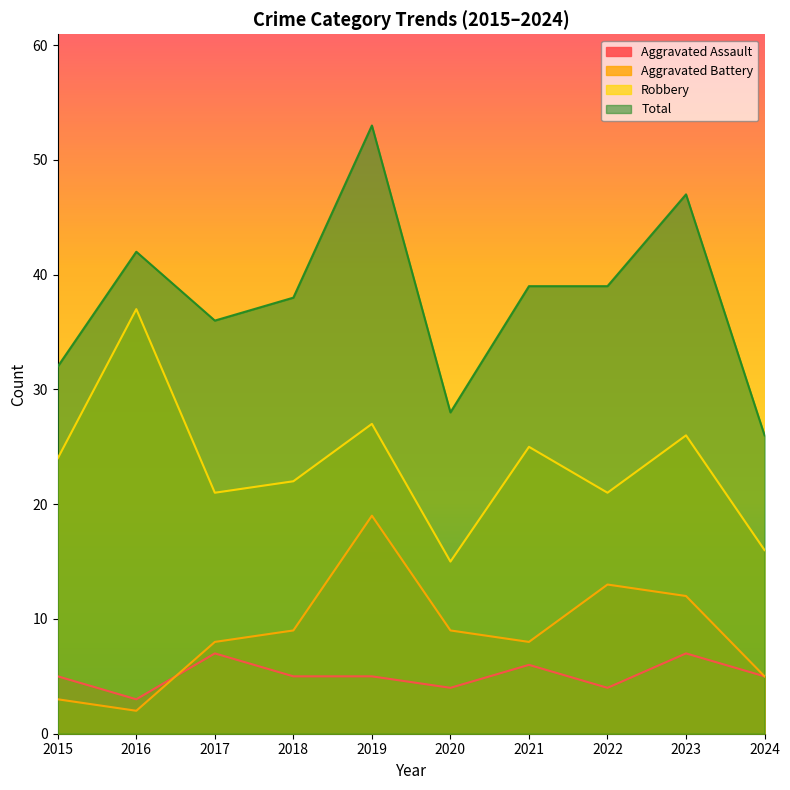

What is the spread (max minus min) of values at 2016?

40